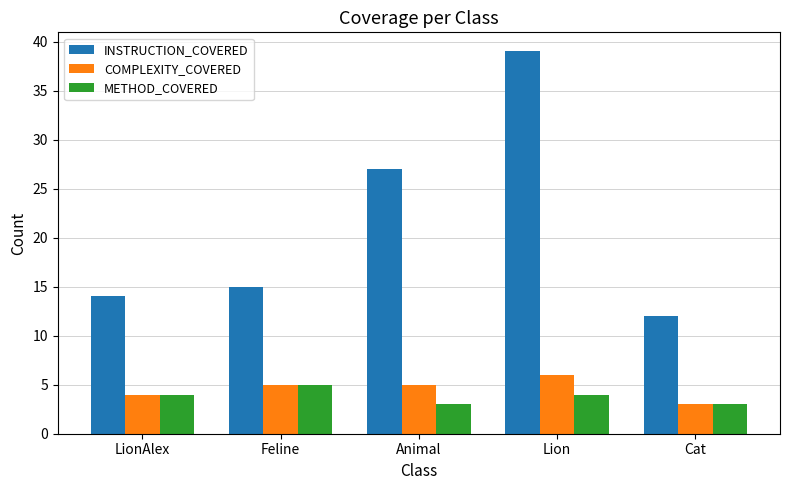

The COMPLEXITY_COVERED series shows 4 at Lion. True or false?

False